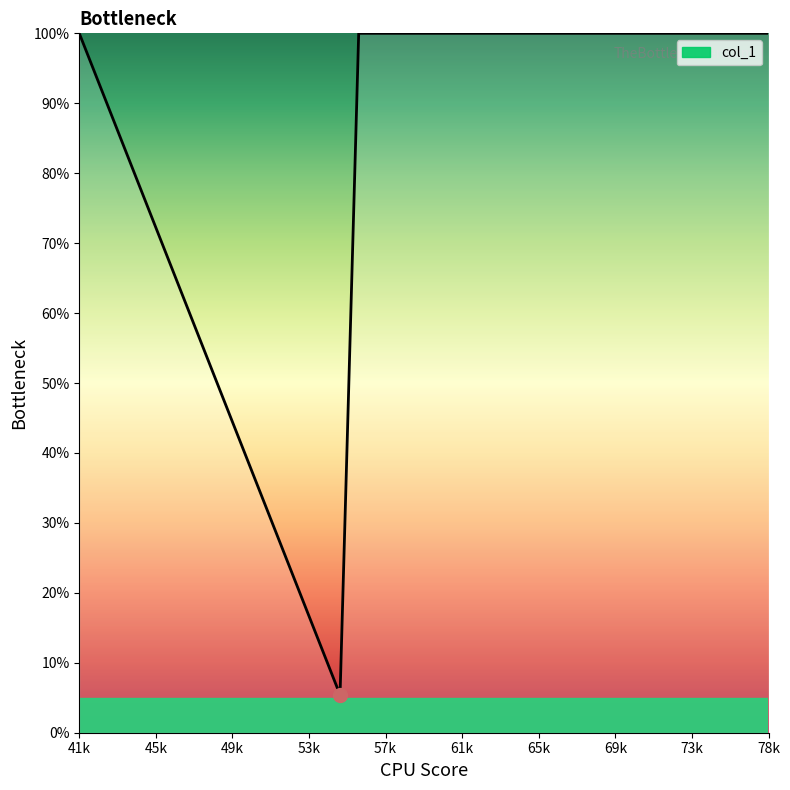

What is the smallest value displayed?

5.4